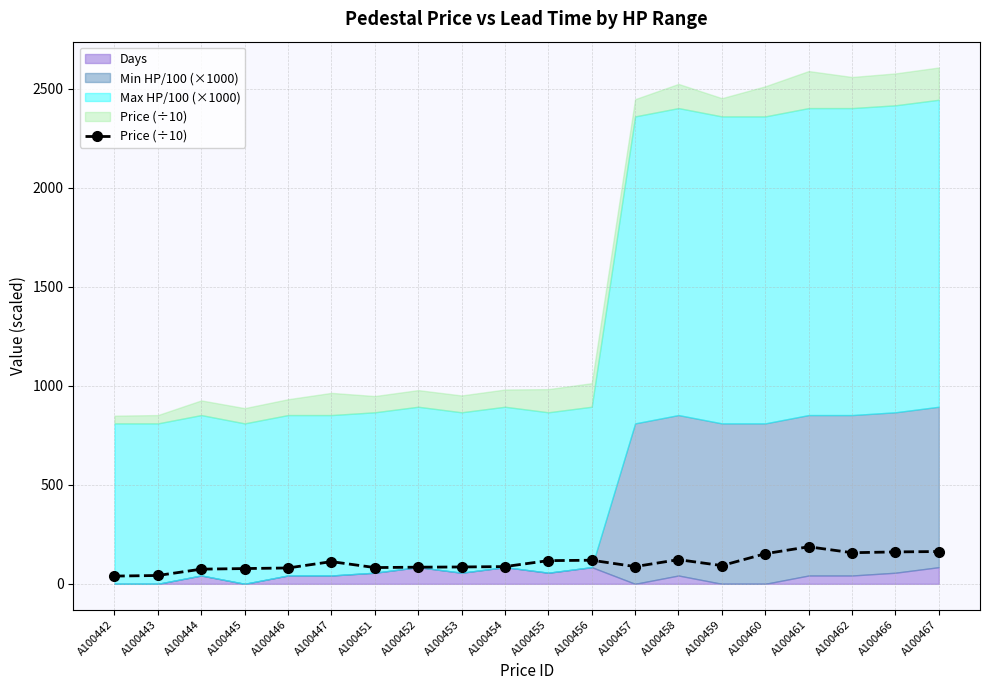

Reading left to right, list all the values displayed in this chart.

39	42	74	77	80	112	82	84	85	87	117	119	87	122	92	152	187	157	161	163